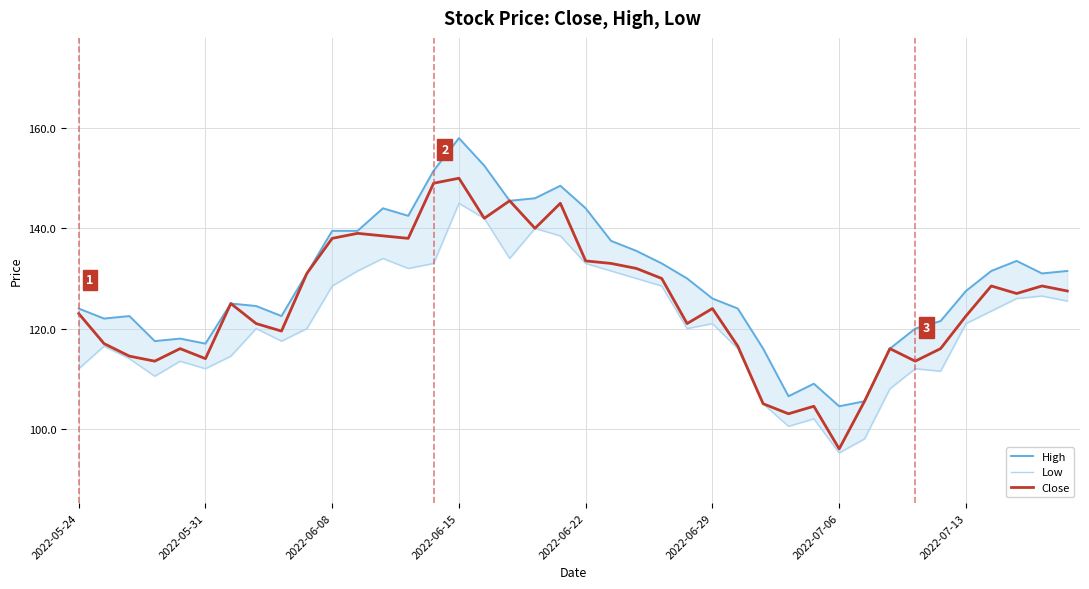

Is it true that Close equals 31.0 at 32?

False